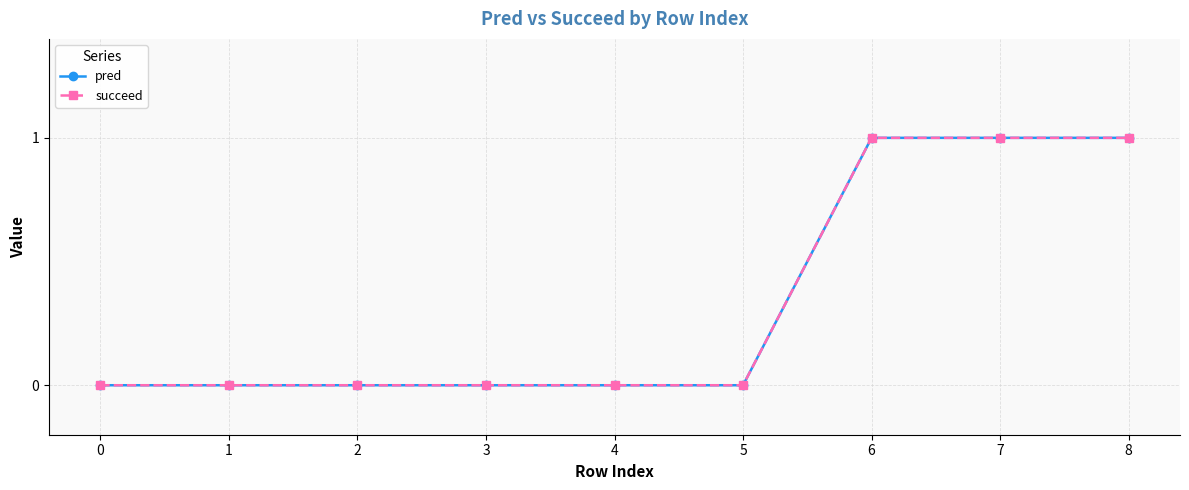

What is the difference between the maximum and minimum values in the succeed series?

1